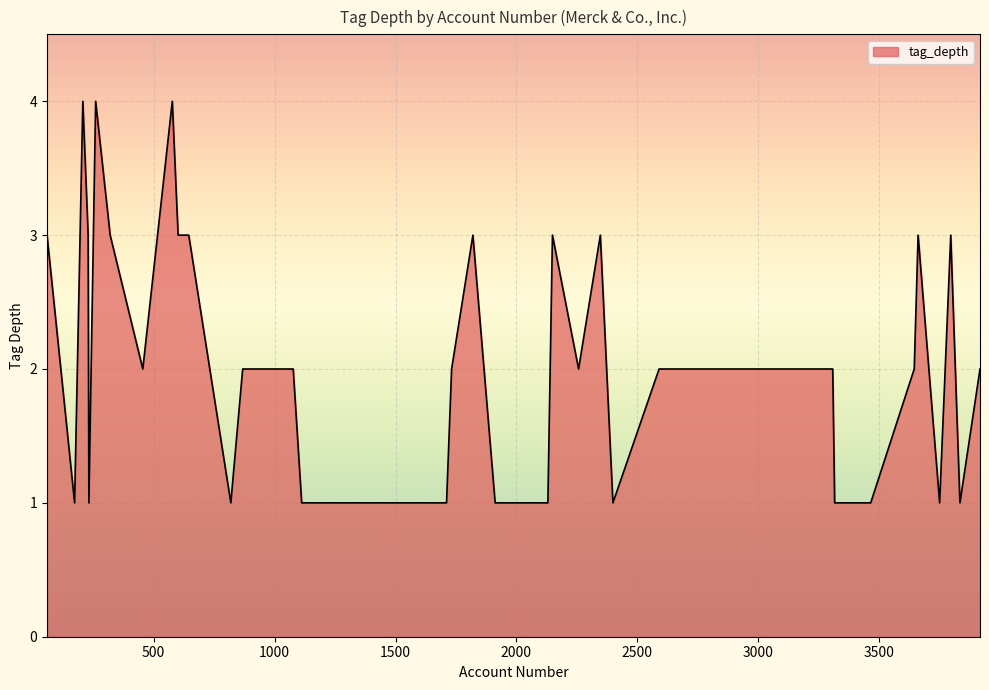

What is the greatest value displayed?

4